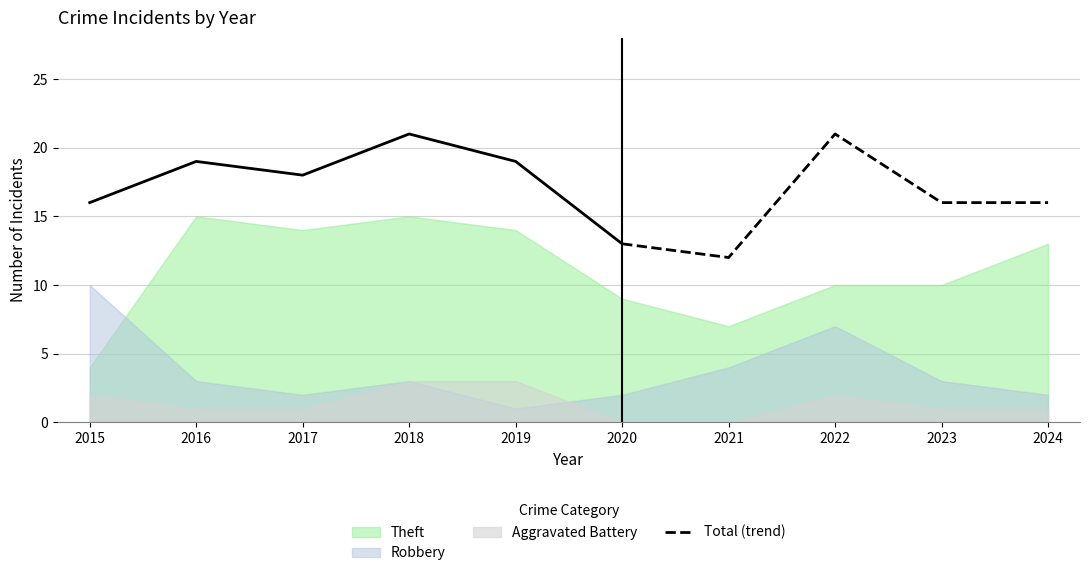

At which label does Total (trend) reach its minimum?

2021